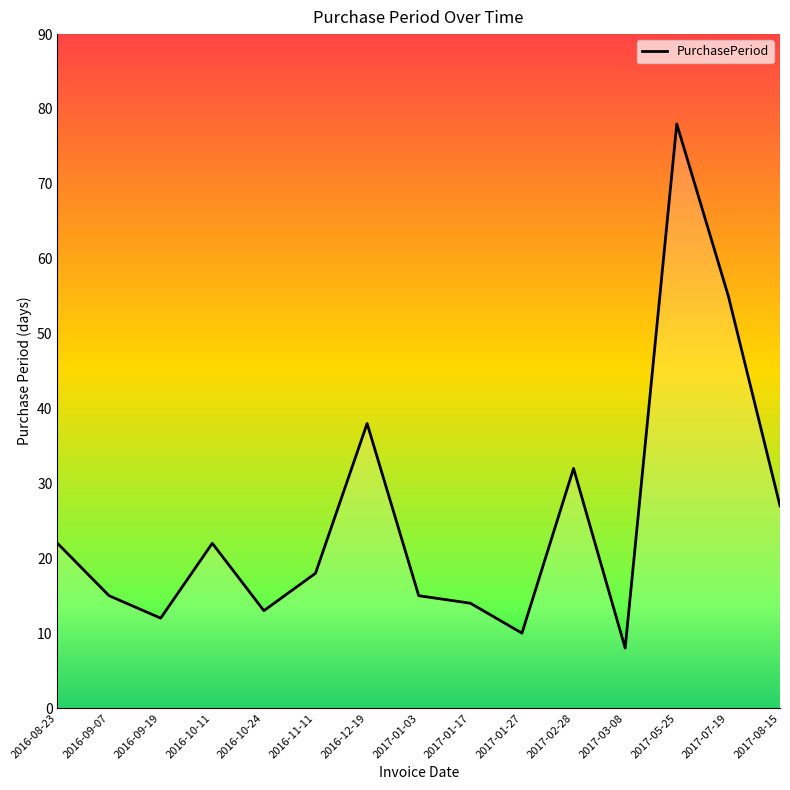

Is it true that the value at 2016-10-11 is 22?

True